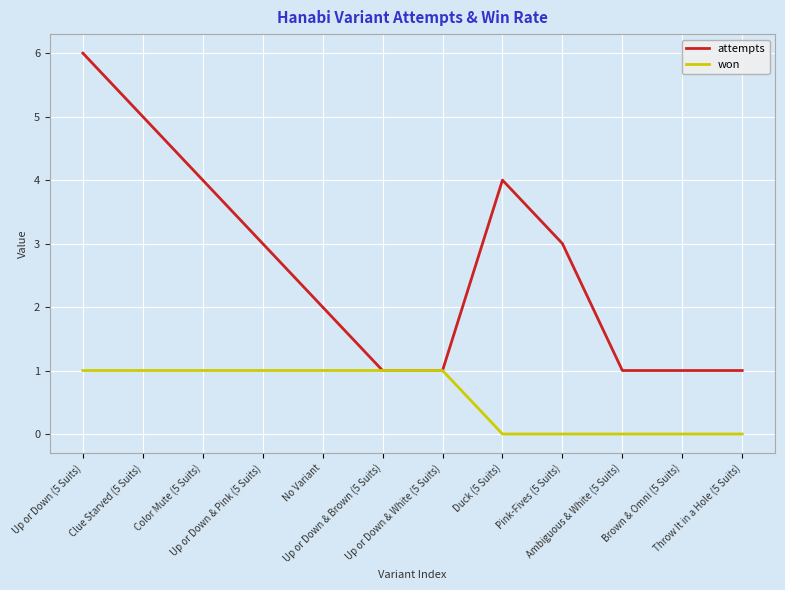

What is the maximum value shown in the chart?

6